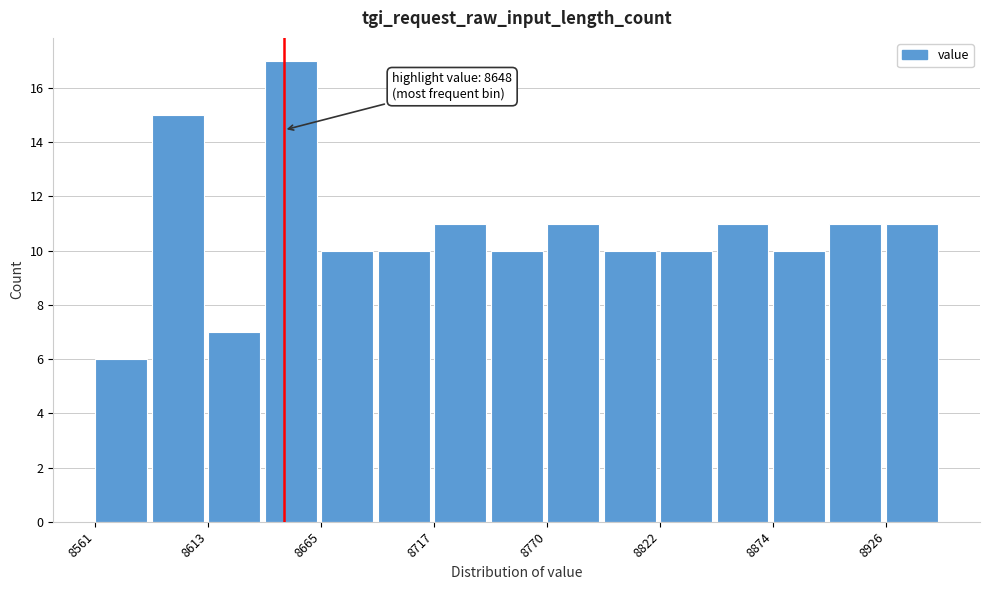

Read against the x-axis, roughly where is the centre of the tallest bar?

8650